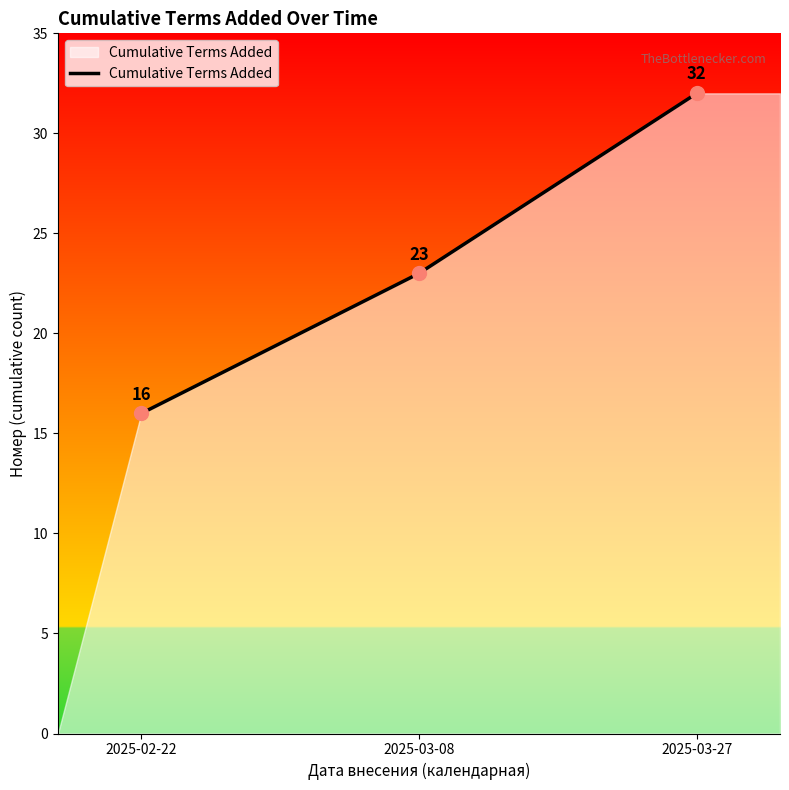

Which category has the lowest value across all series?

2025-02-22